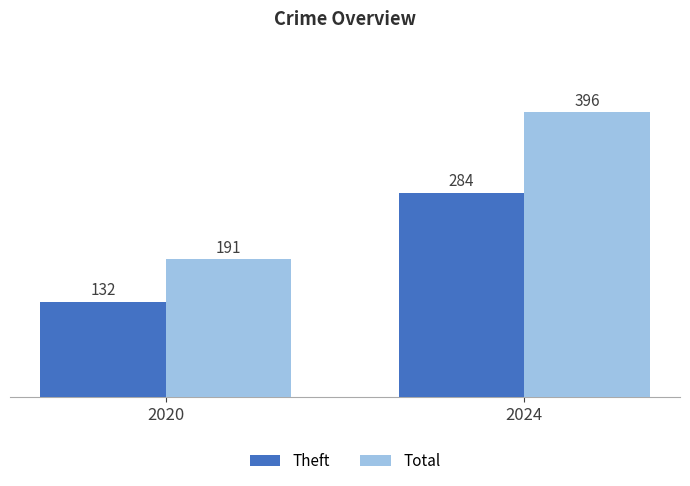

What is the highest value of the Theft series?

284